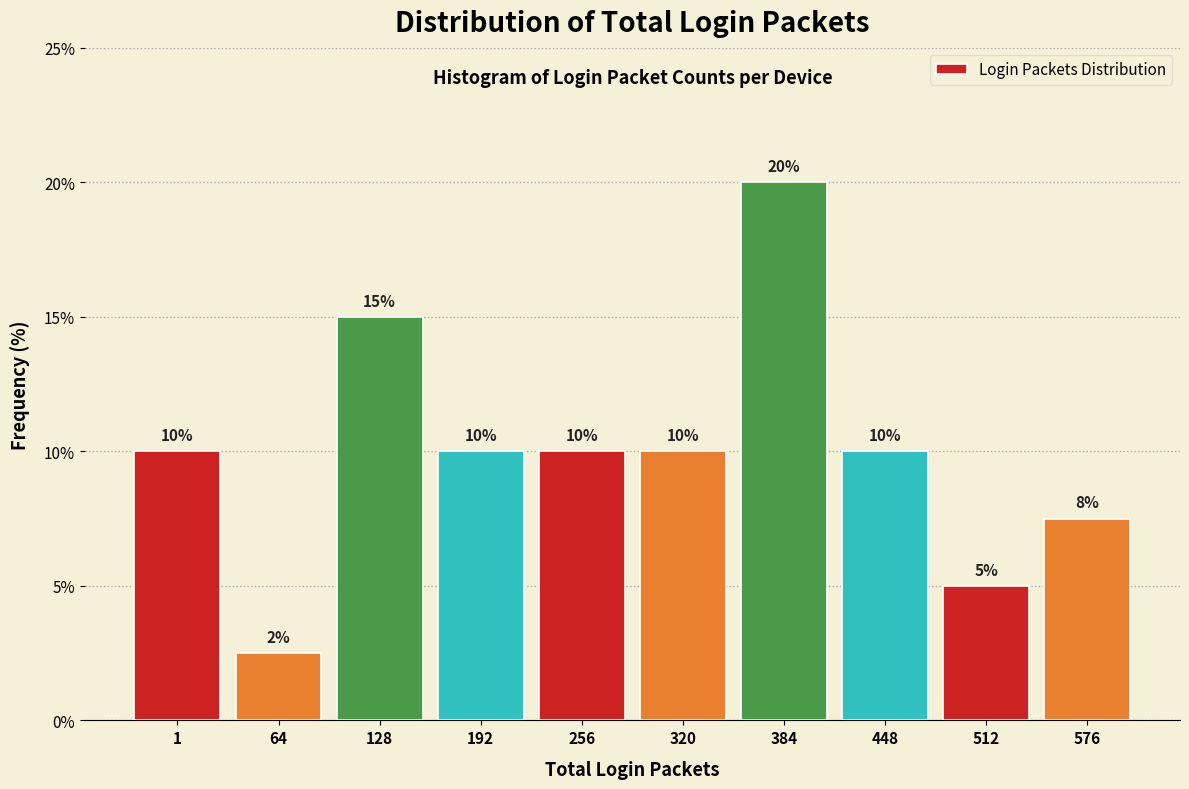

True or false: the data shows 20.3 at 128.

False